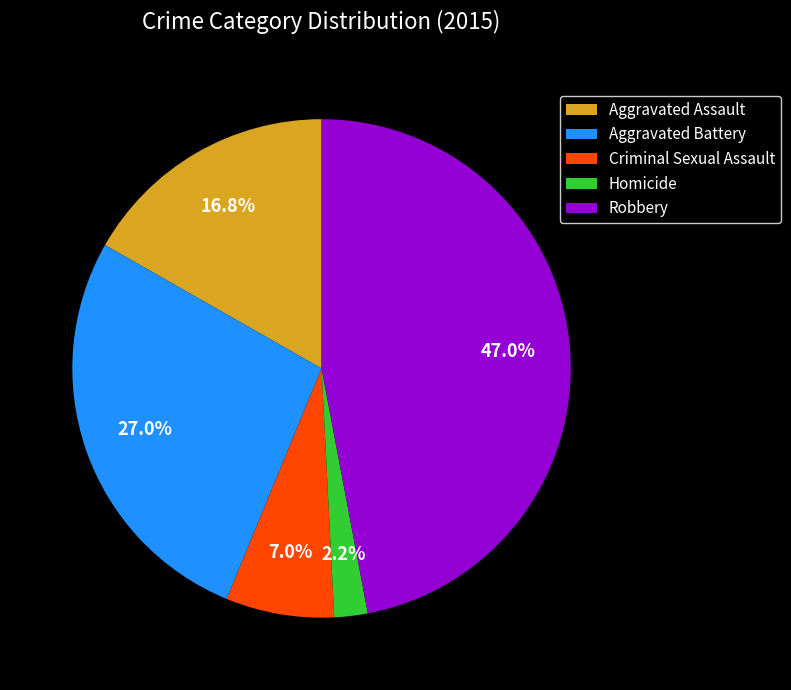

Is it true that Criminal Sexual Assault is 21% of the pie?

False